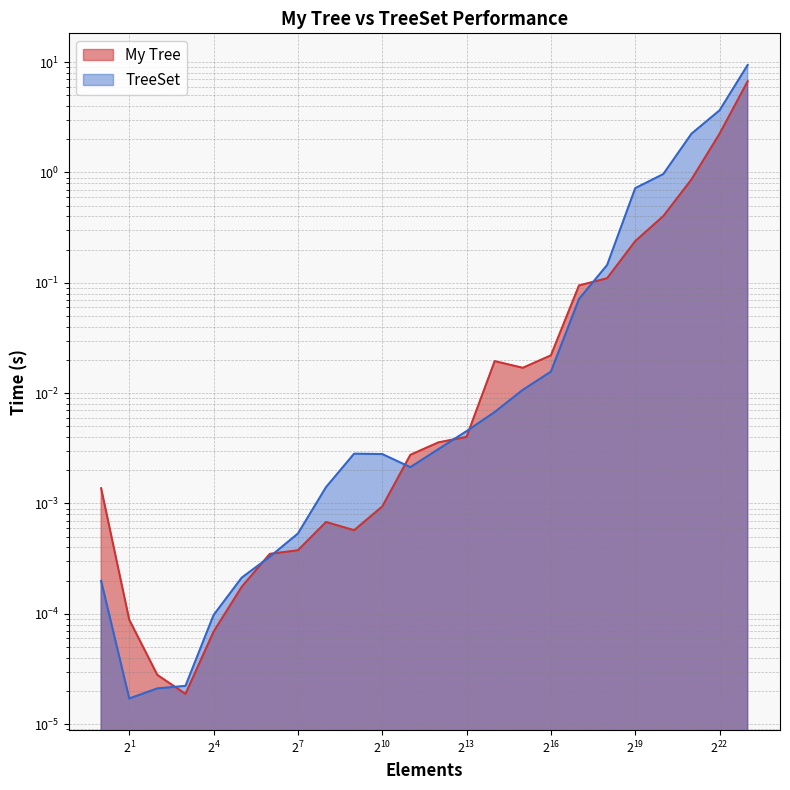

Which series ends up on top after the final intersection of My Tree and TreeSet?

TreeSet